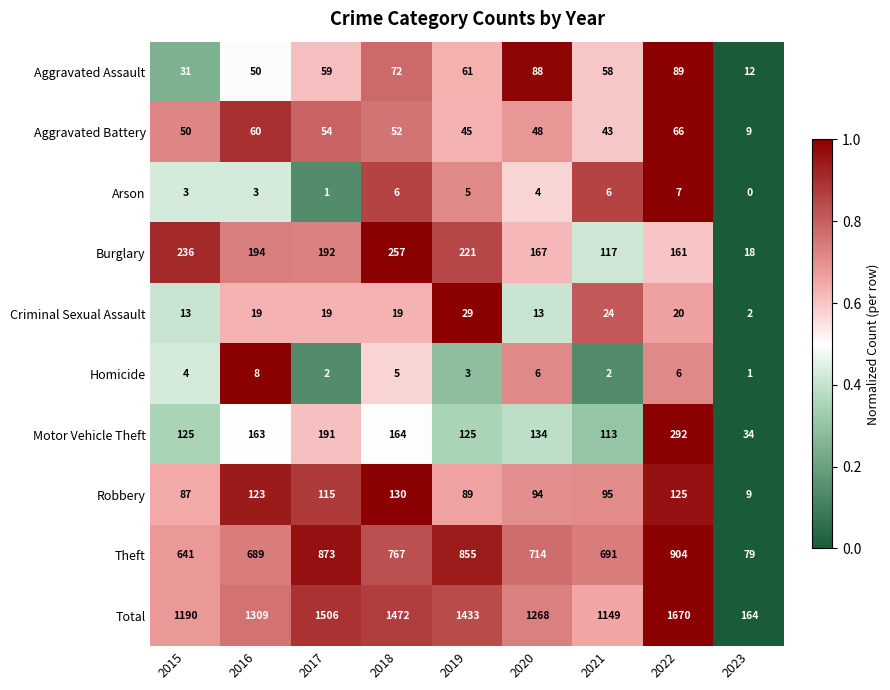

Which series has the largest total across all categories?

Total